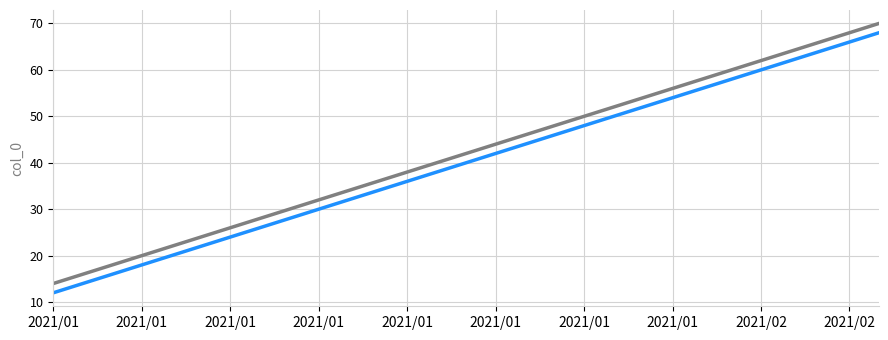

What is the greatest value displayed?

70